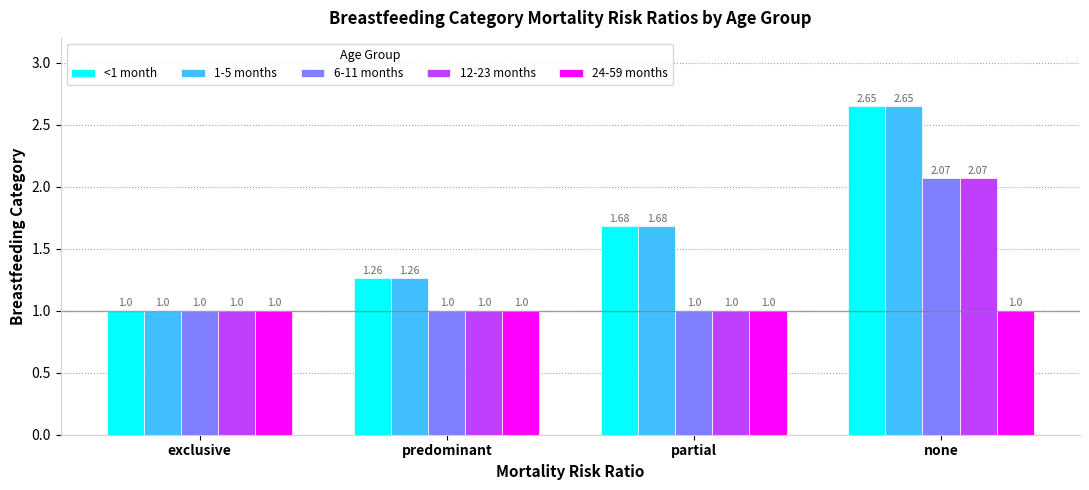

What is the sum of the 1-5 months values at none and partial?

4.3